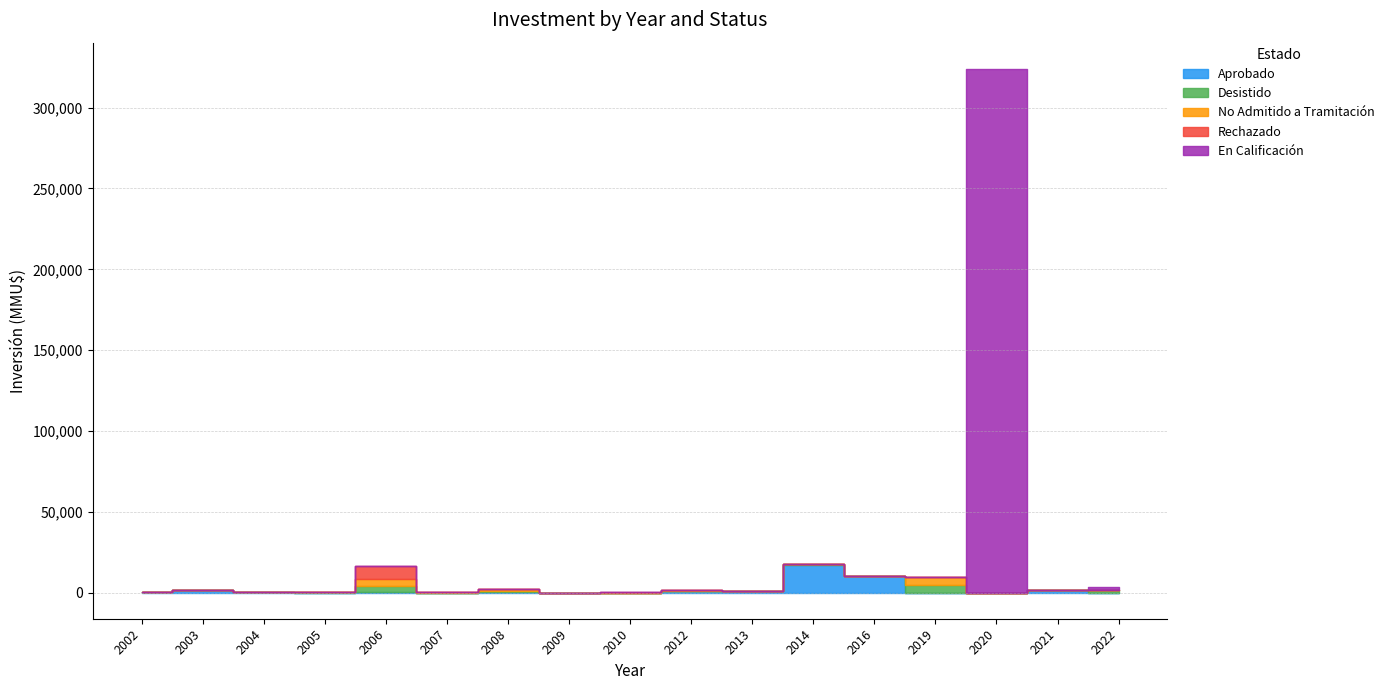

How many interior local valleys does the Desistido series have?

2